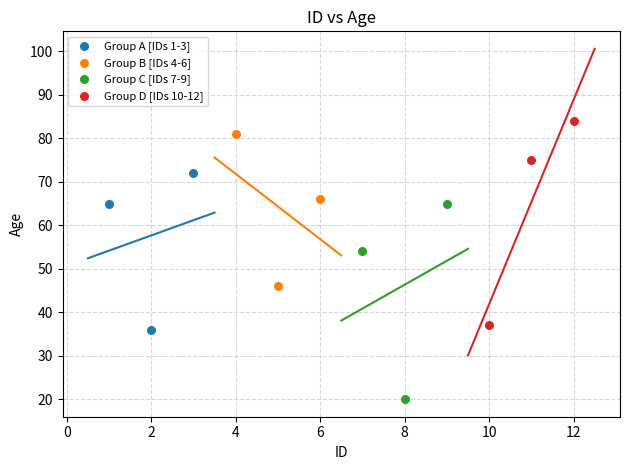

Which series contains the lowest Y value?

Group C [IDs 7-9]